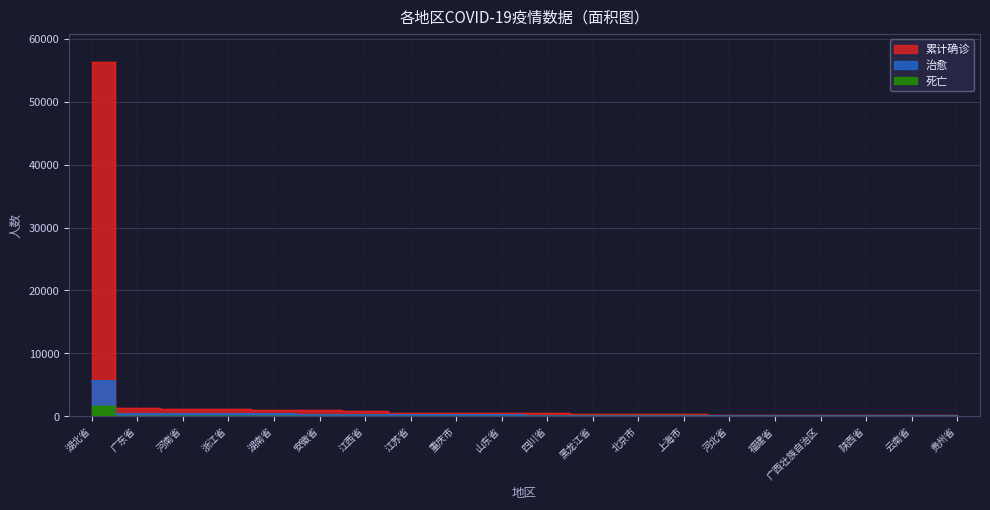

True or false: 累计确诊 has a value of 746 at 四川省.

False